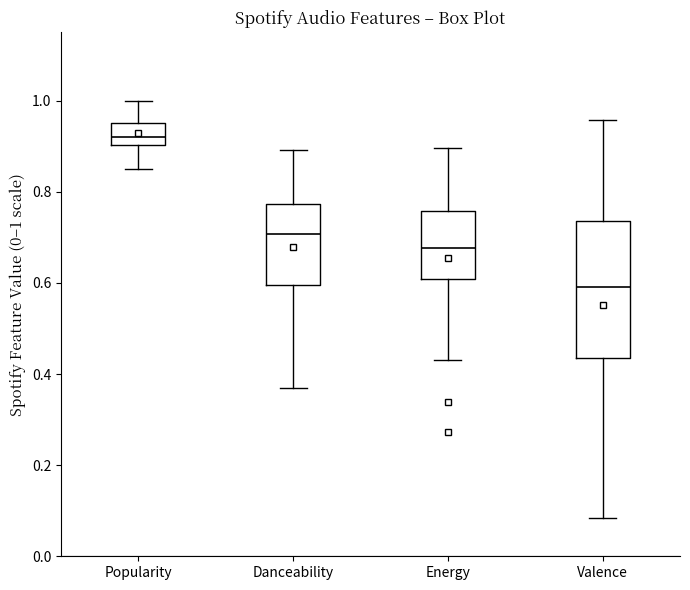

Which box has the lowest median line?

Valence